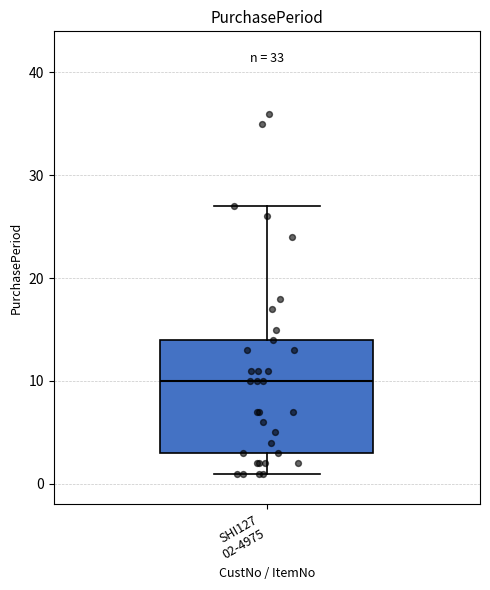

Transcribe this box plot: give where the median line is, the range the box spans, and where the two whiskers end, as read against the y-axis. The values are not printed on the chart, so give them approximately, as read against the axis.

median 10, box 3 to 14, whiskers 1 to 27